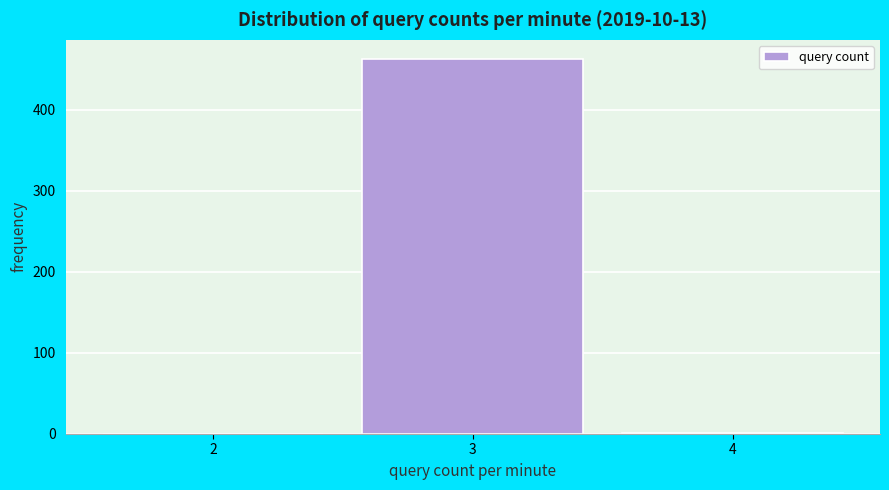

What is the change in value from 2 to 3?

+463